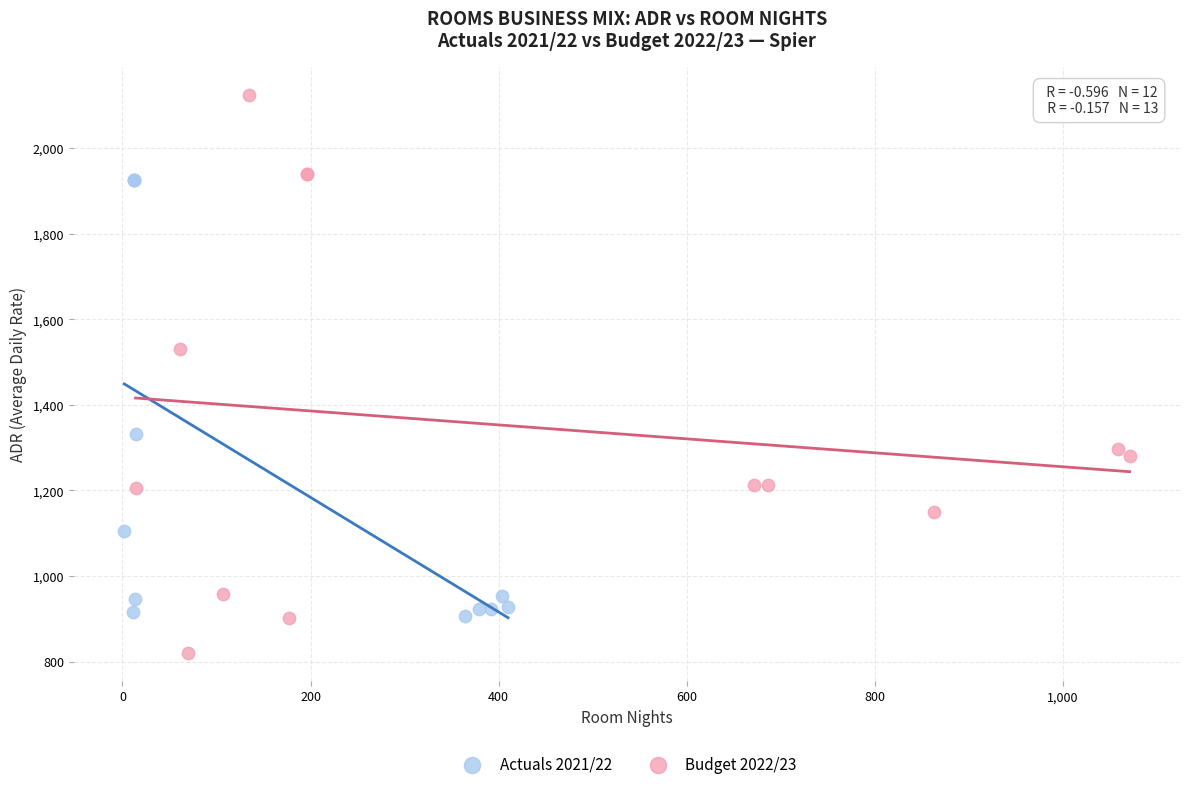

Which series reaches the minimum Y coordinate?

Budget 2022/23